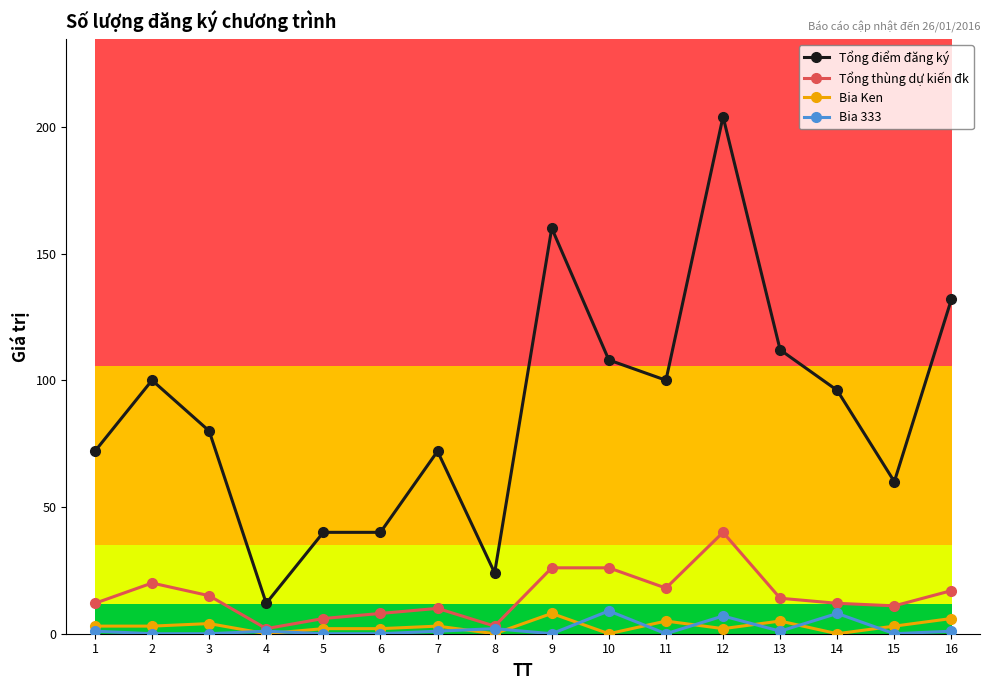

What are all the series names shown in the legend?

Tổng điểm đăng ký, Tổng thùng dự kiến đk, Bia Ken, Bia 333